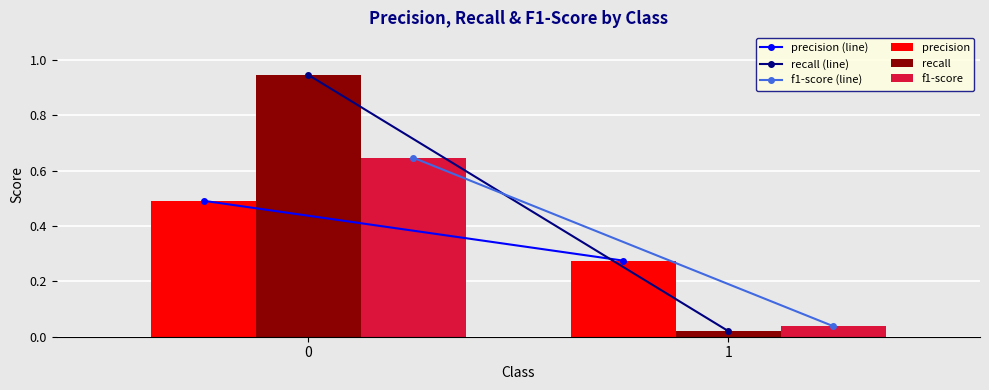

Is the value of recall at 1 greater than the value of precision at 1?

No